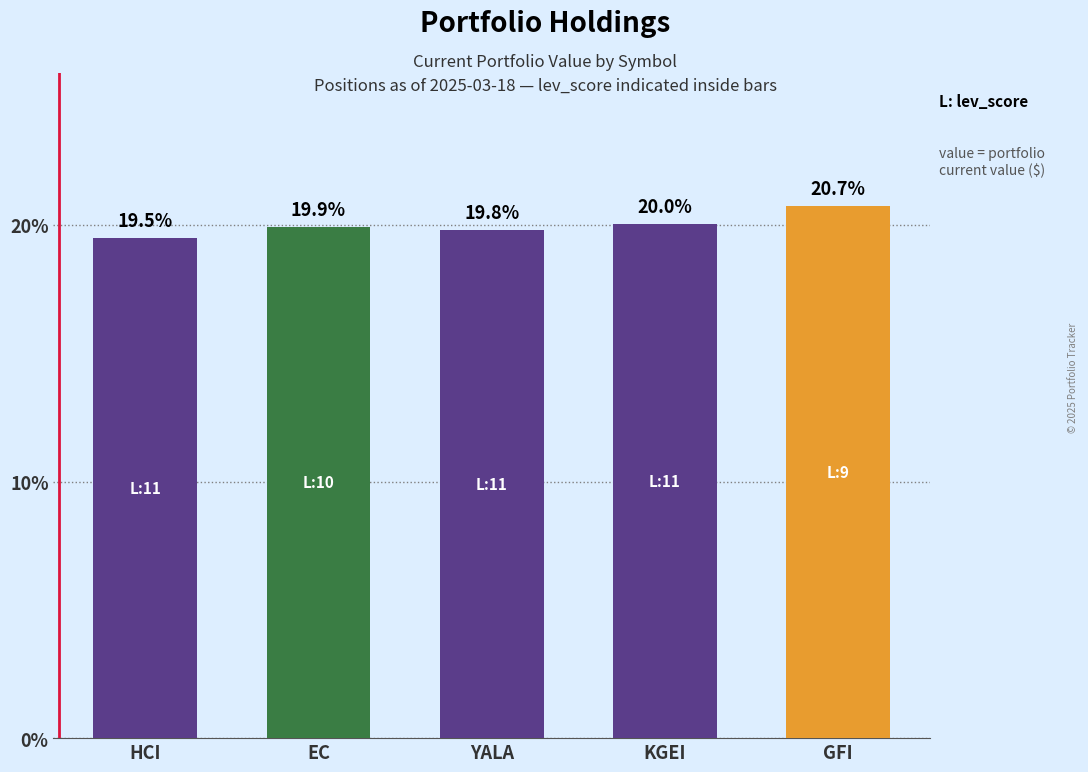

True or false: the data shows 4.5 at HCI.

False